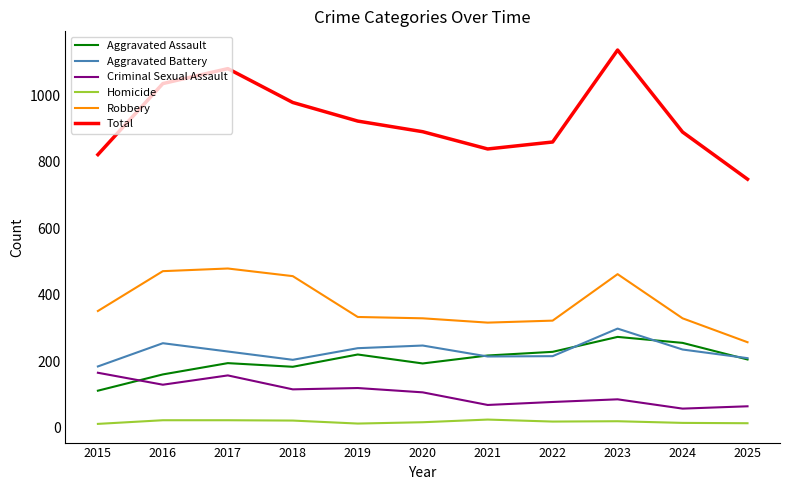

What is the maximum value shown in the chart?

1137